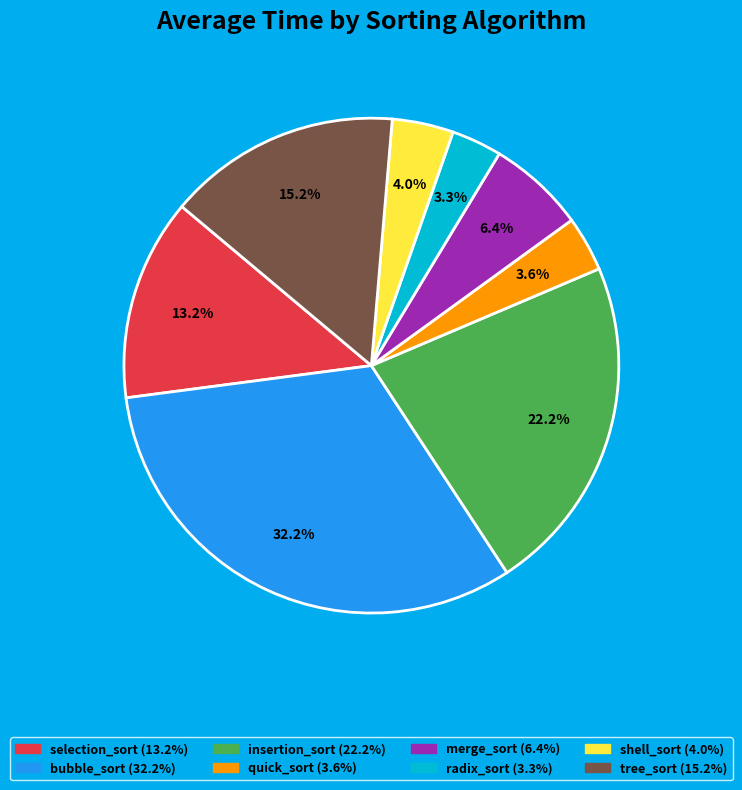

To the nearest percent, what percentage of the pie is insertion_sort?

22%